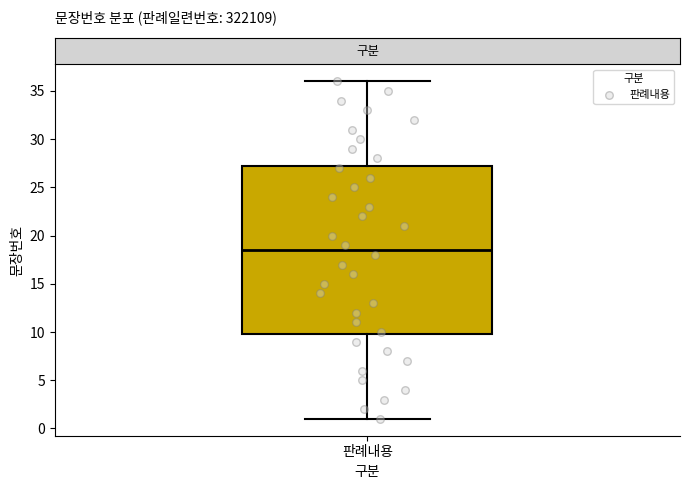

Where does the lower whisker of the box for 판례내용 end on the y-axis? The values are not printed on the chart, so give them approximately, as read against the axis.

1.0